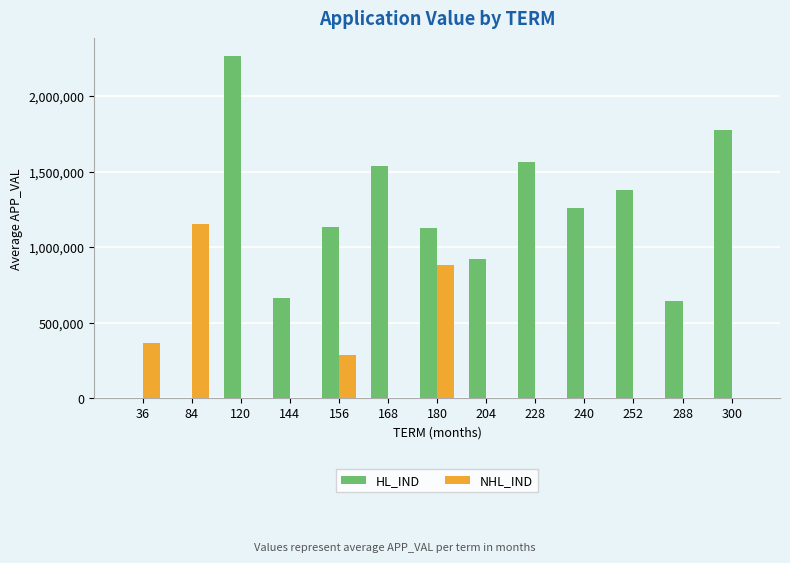

What is the sum of all NHL_IND values?

2693393